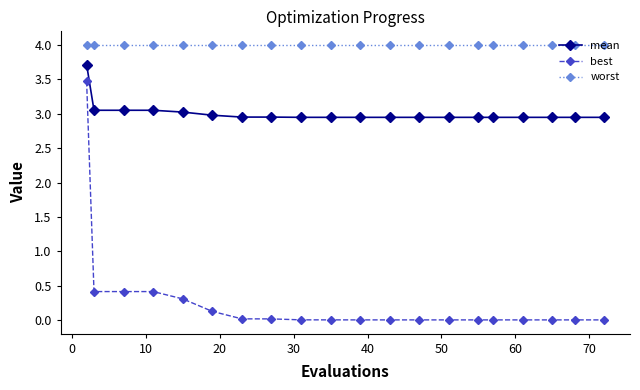

What is the difference between the maximum and minimum values in the mean series?

0.8